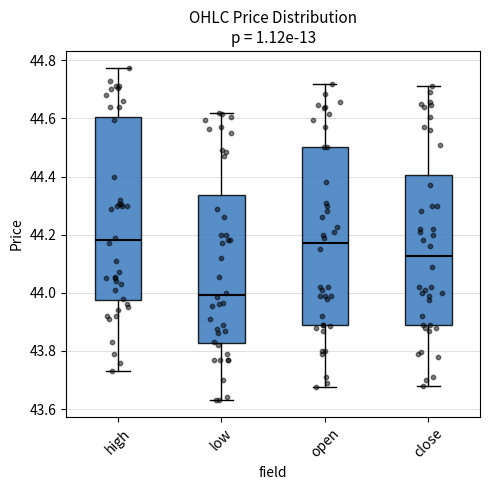

Reading left to right, transcribe this box plot: for each box, give where its median line is, the range the box spans, and where its two whiskers end, as read against the y-axis. The values are not printed on the chart, so give them approximately, as read against the axis.

high: median 44.18, box 43.98 to 44.60, whiskers 43.74 to 44.78
low: median 44.00, box 43.82 to 44.34, whiskers 43.64 to 44.62
open: median 44.18, box 43.90 to 44.50, whiskers 43.68 to 44.72
close: median 44.12, box 43.90 to 44.40, whiskers 43.68 to 44.72